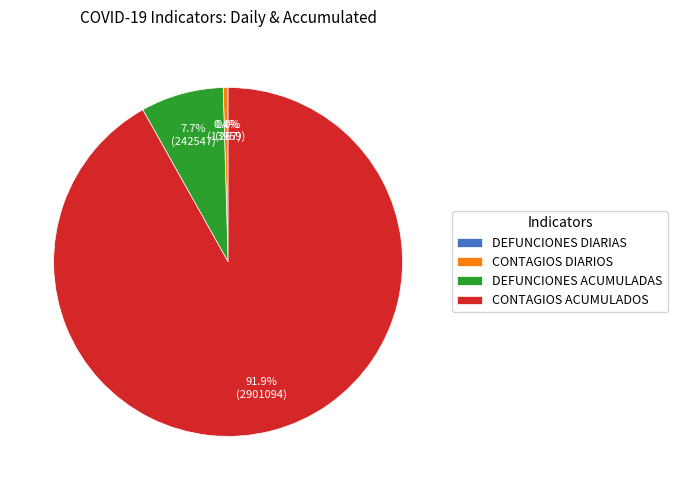

To the nearest percent, what portion does DEFUNCIONES ACUMULADAS represent?

8%